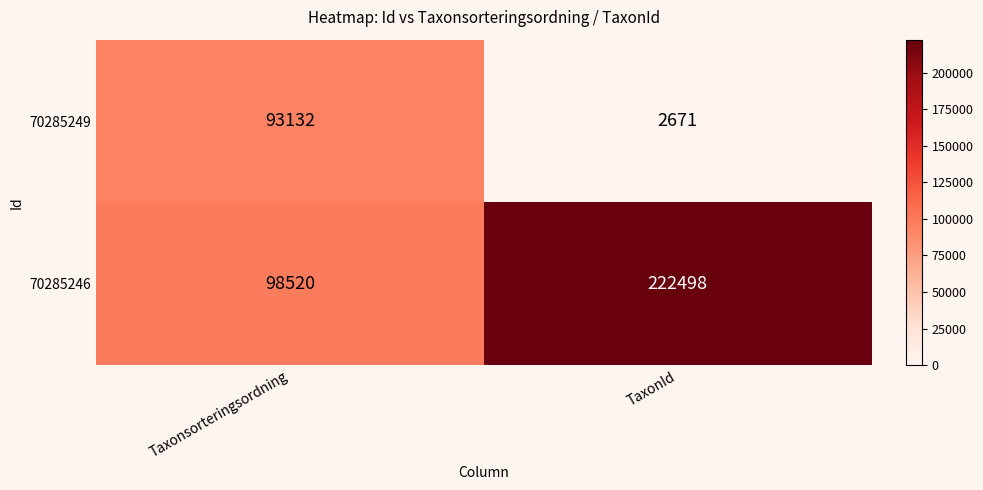

What is the difference between the 70285249 values at TaxonId and Taxonsorteringsordning?

90461